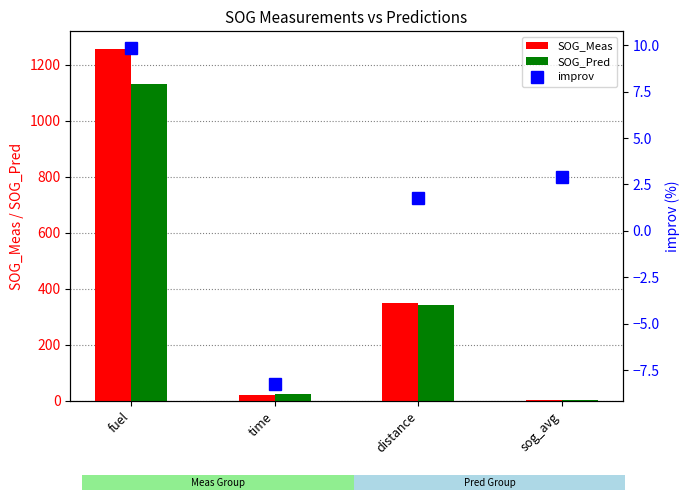

Where does the SOG_Meas series first go above 349?

fuel